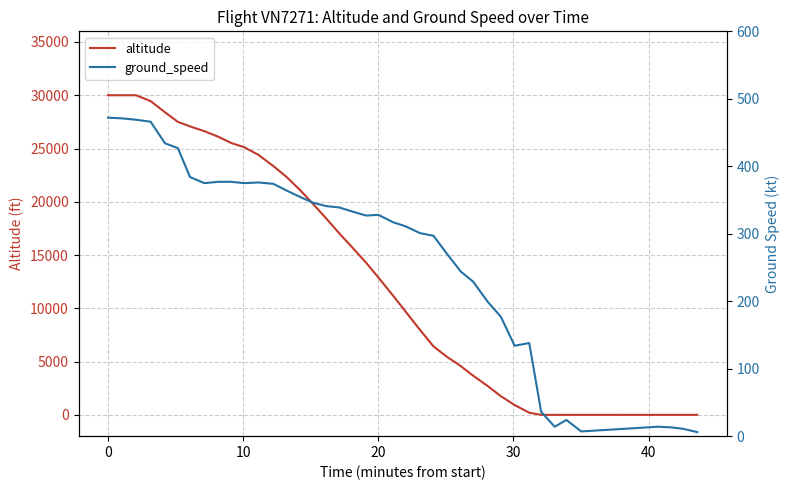

What is the maximum value for altitude?

30000